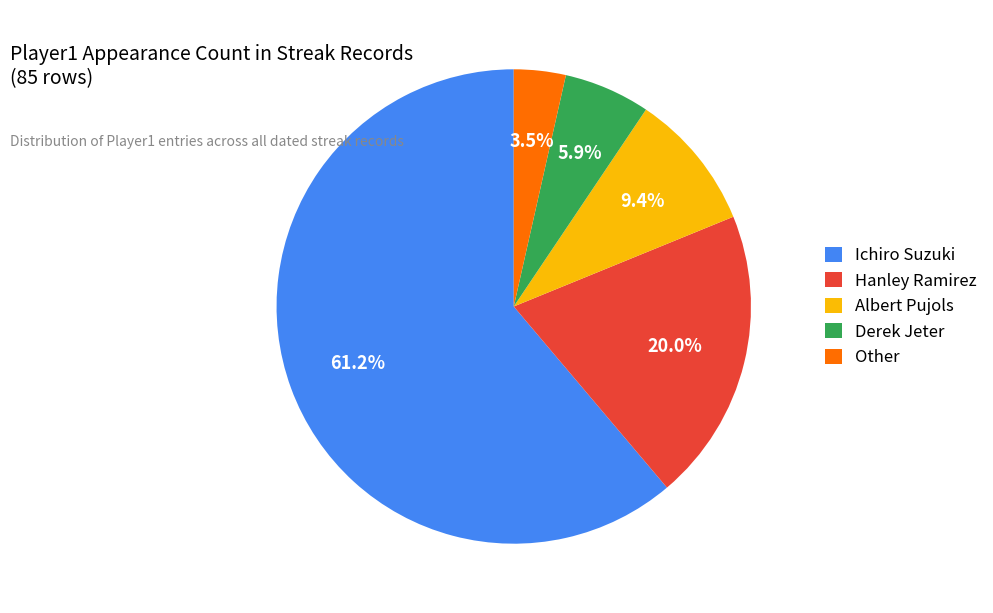

Which category has the biggest portion of the pie?

Ichiro Suzuki